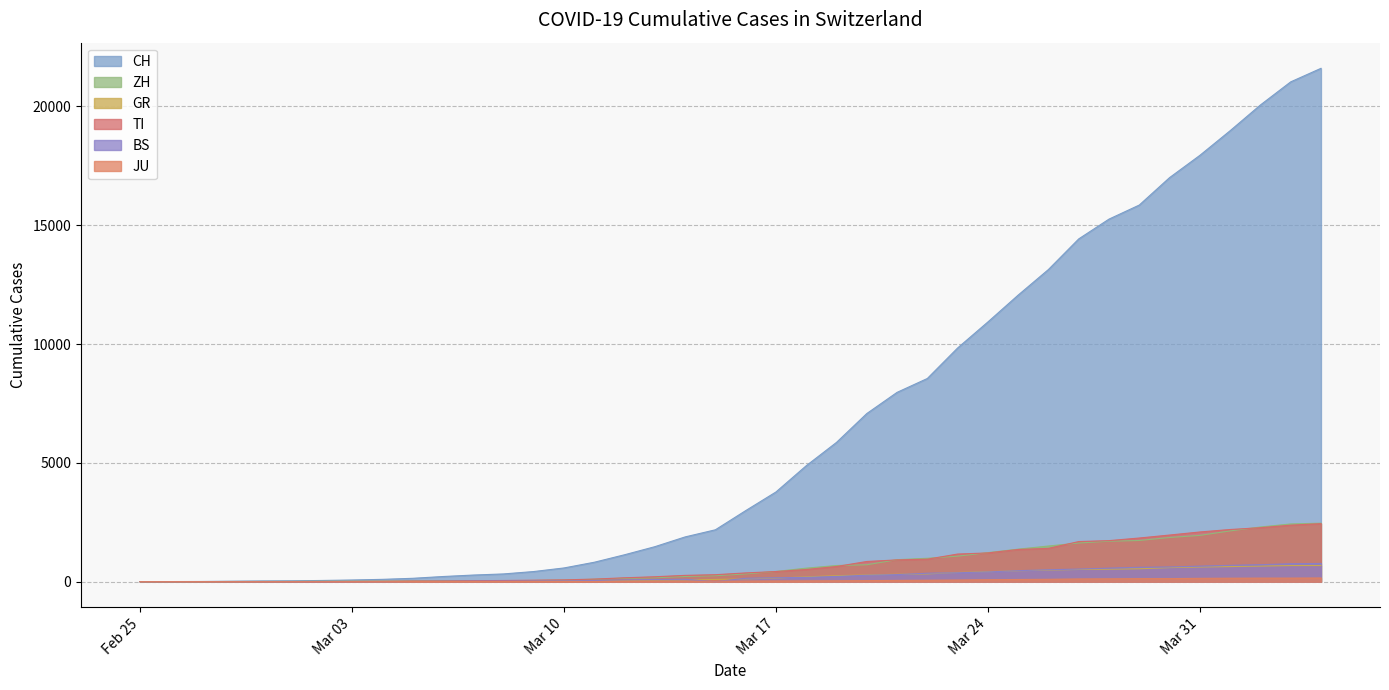

What is the maximum value for TI?

2442